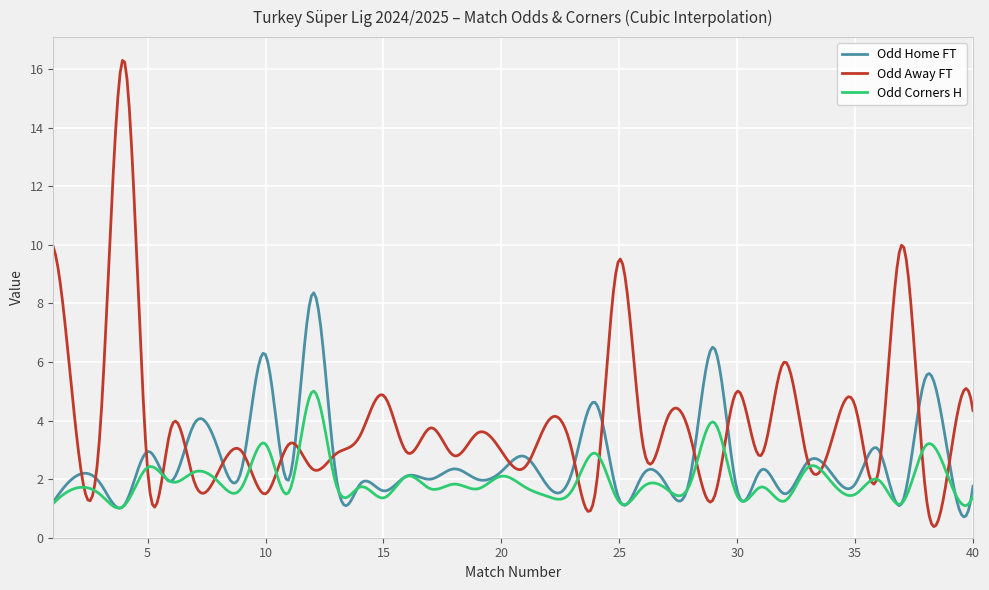

Rank the series by their average value, from lowest to highest.

Odd Corners H, Odd Home FT, Odd Away FT